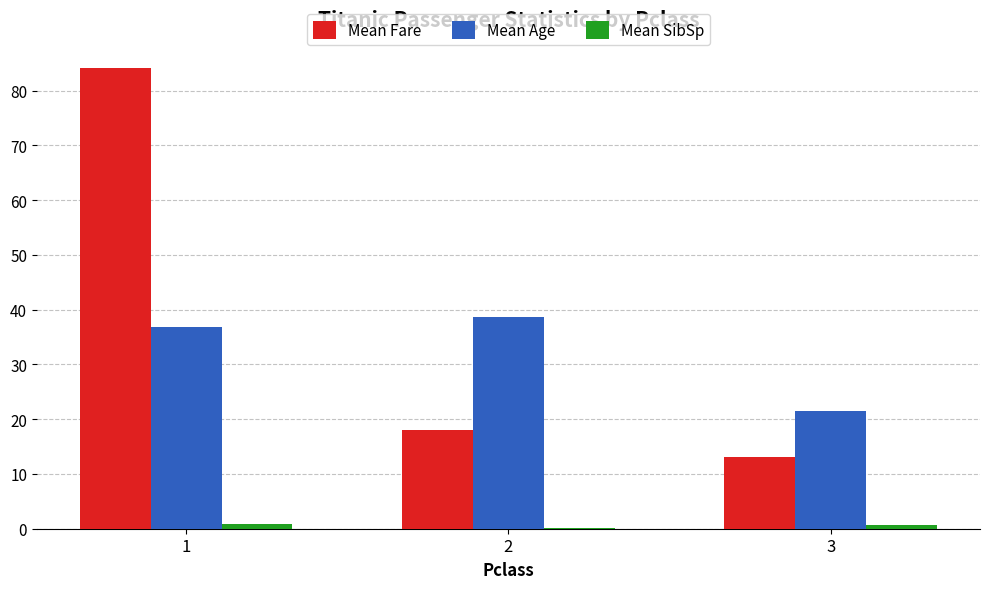

Which series has the largest total across all categories?

Mean Fare